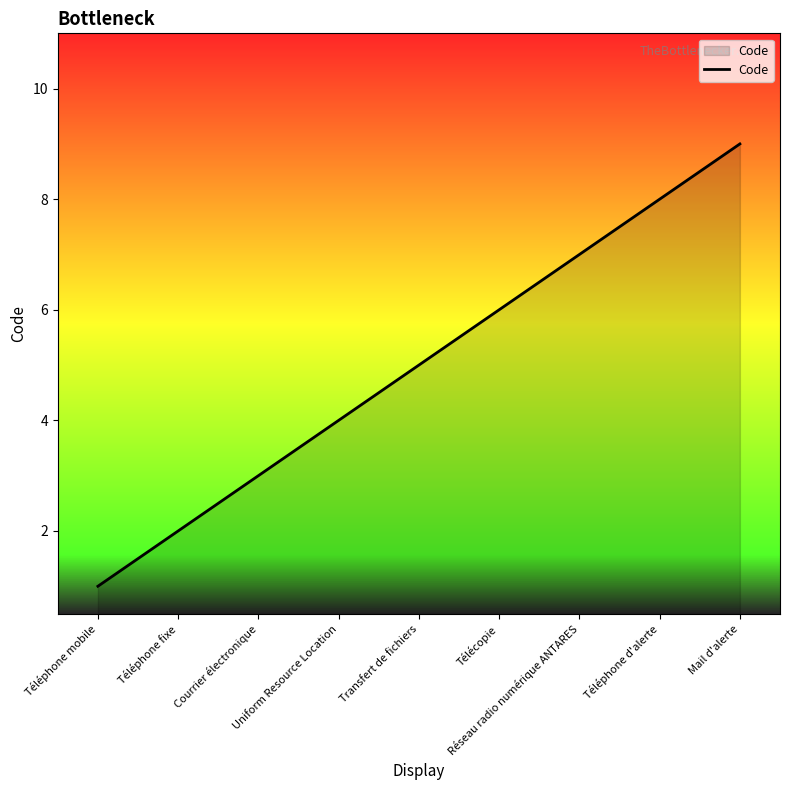

Which label corresponds to the smallest value in the chart?

Téléphone mobile